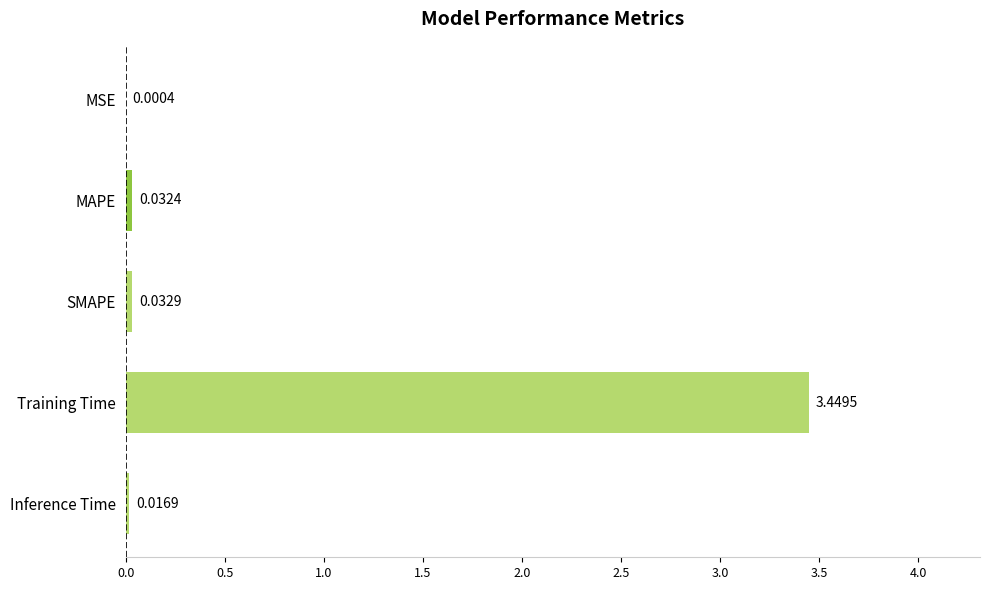

Which category has the highest value across all series?

Training Time